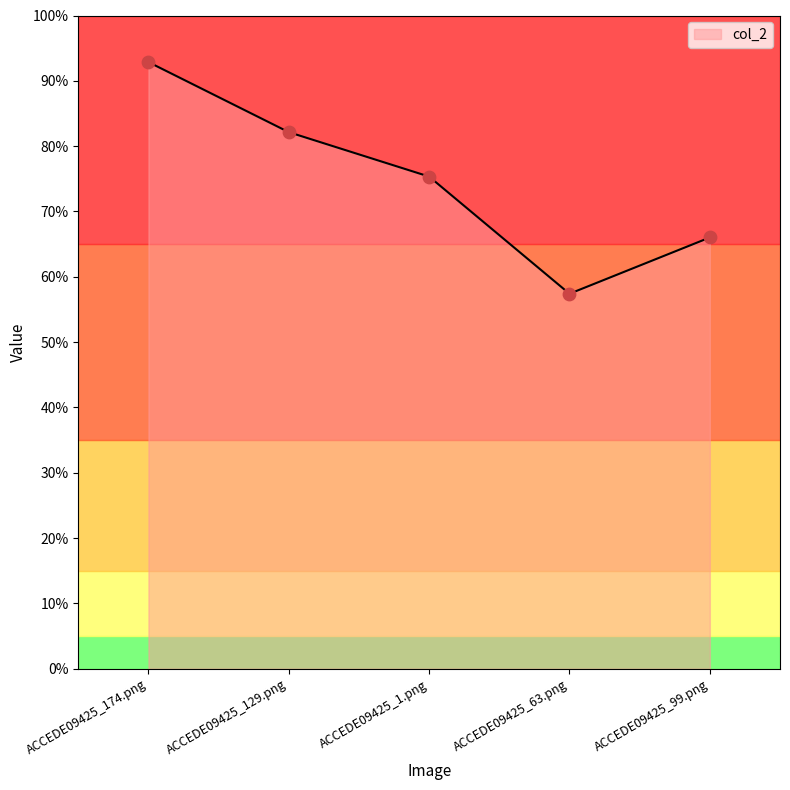

Which has a higher value, ACCEDE09425_99.png or ACCEDE09425_174.png?

ACCEDE09425_174.png